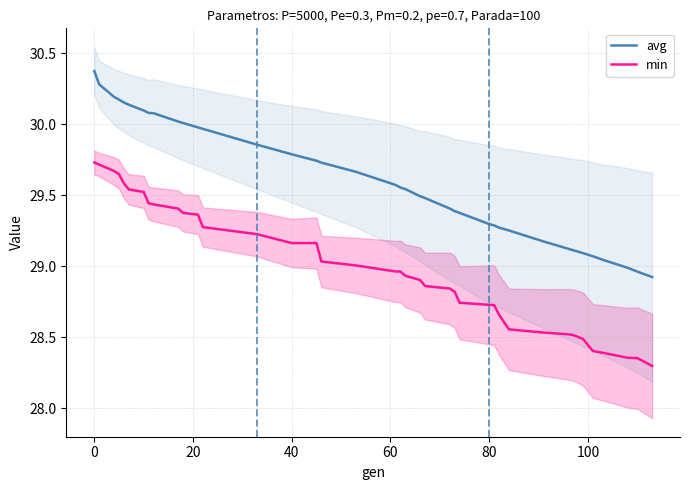

What is the lowest value of the min series?

28.3